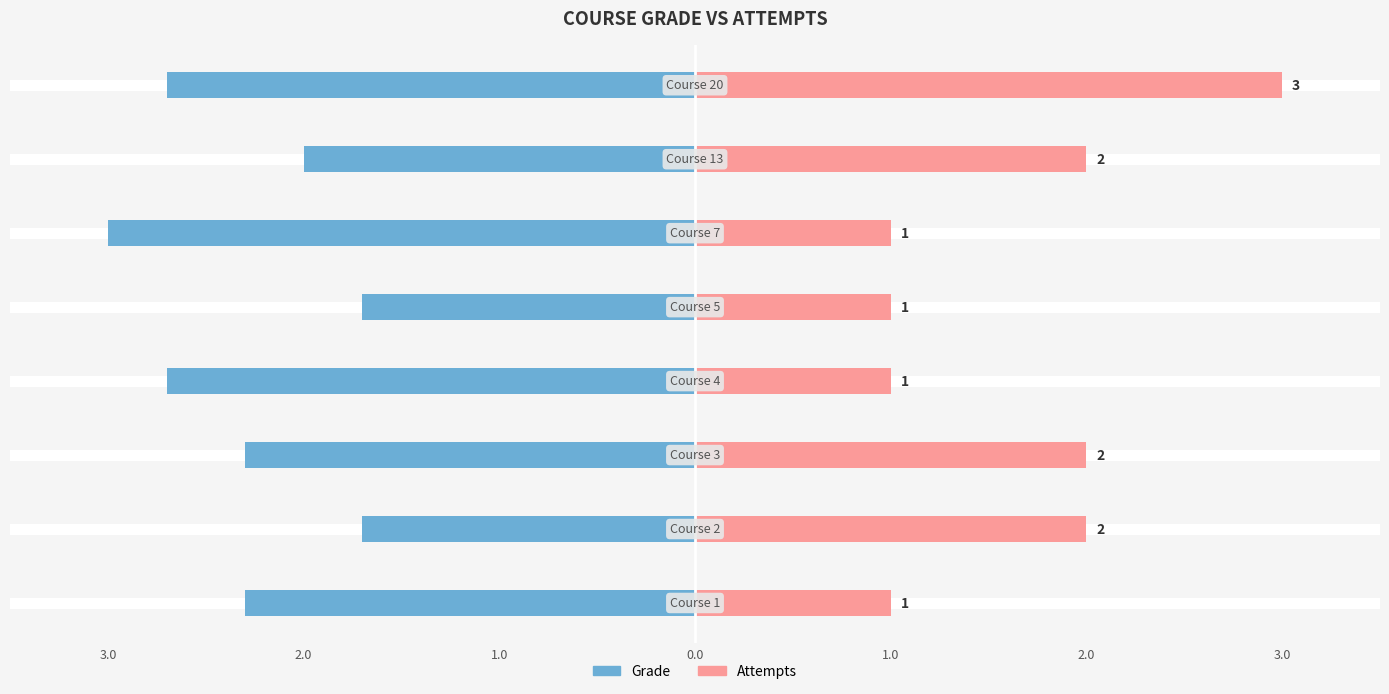

Reading left to right, extract all data points from this chart.

Grade: -2.3	-1.7	-2.3	-2.7	-1.7	-3.0	-2.0	-2.7
Attempts: 1.0	2.0	2.0	1.0	1.0	1.0	2.0	3.0